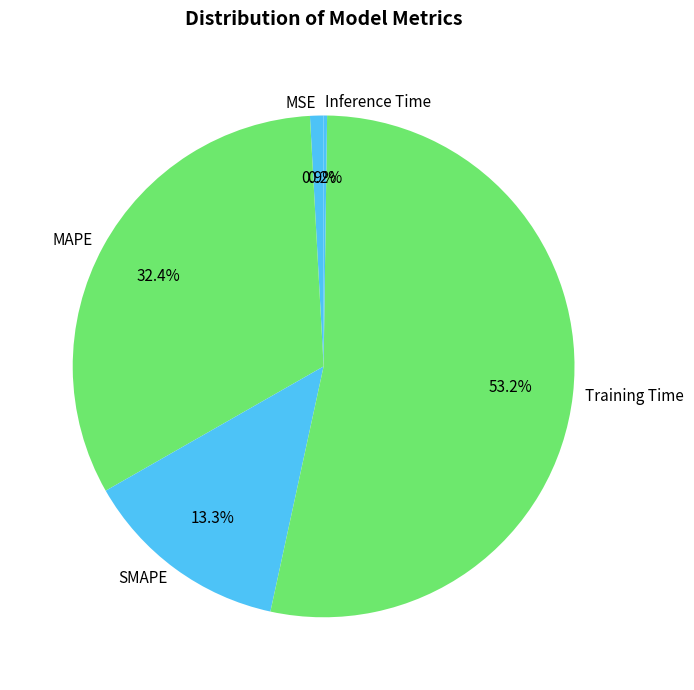

Which category has the biggest portion of the pie?

Training Time